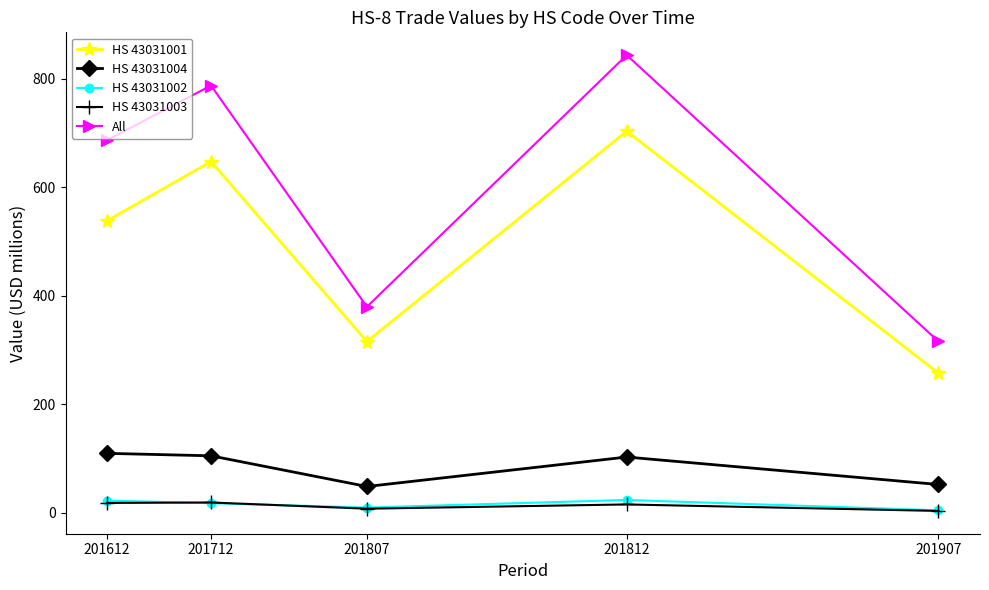

Count the number of categories in the chart.

5